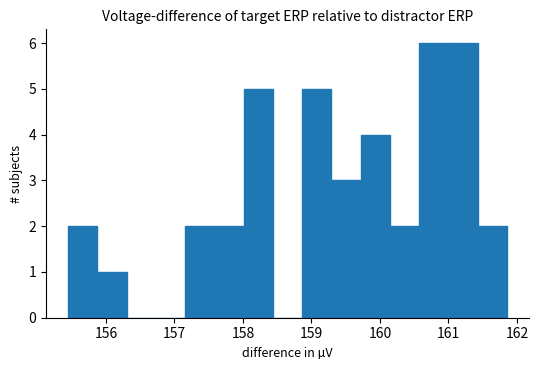

Reading left to right, list every bar in this chart as the range it spans on the x-axis followed by its height. Neither the bar edges nor the heights are printed on the chart, so give them approximately, as read against the axes.

155.4 to 155.9: 2
155.9 to 156.3: 1
156.3 to 156.7: 0
156.7 to 157.2: 0
157.2 to 157.6: 2
157.6 to 158.0: 2
158.0 to 158.4: 5
158.4 to 158.9: 0
158.9 to 159.3: 5
159.3 to 159.7: 3
159.7 to 160.1: 4
160.1 to 160.6: 2
160.6 to 161.0: 6
161.0 to 161.4: 6
161.4 to 161.9: 2